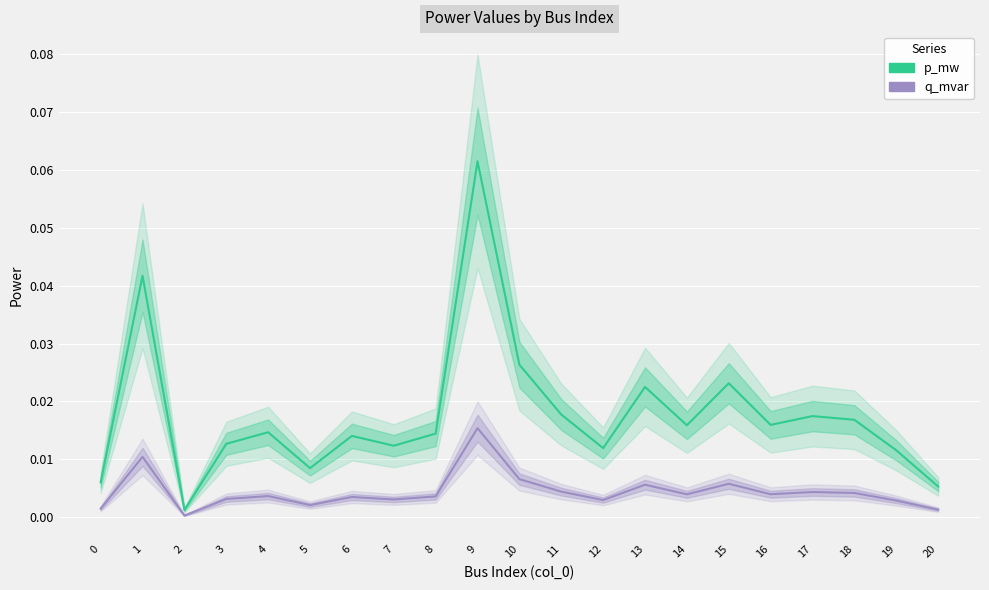

How many interior local valleys does the p_mw series have?

6